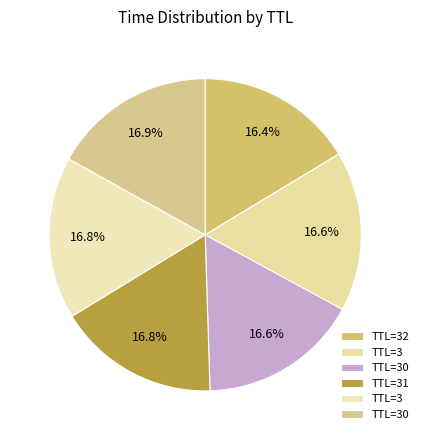

How many slices are in this pie chart?

6